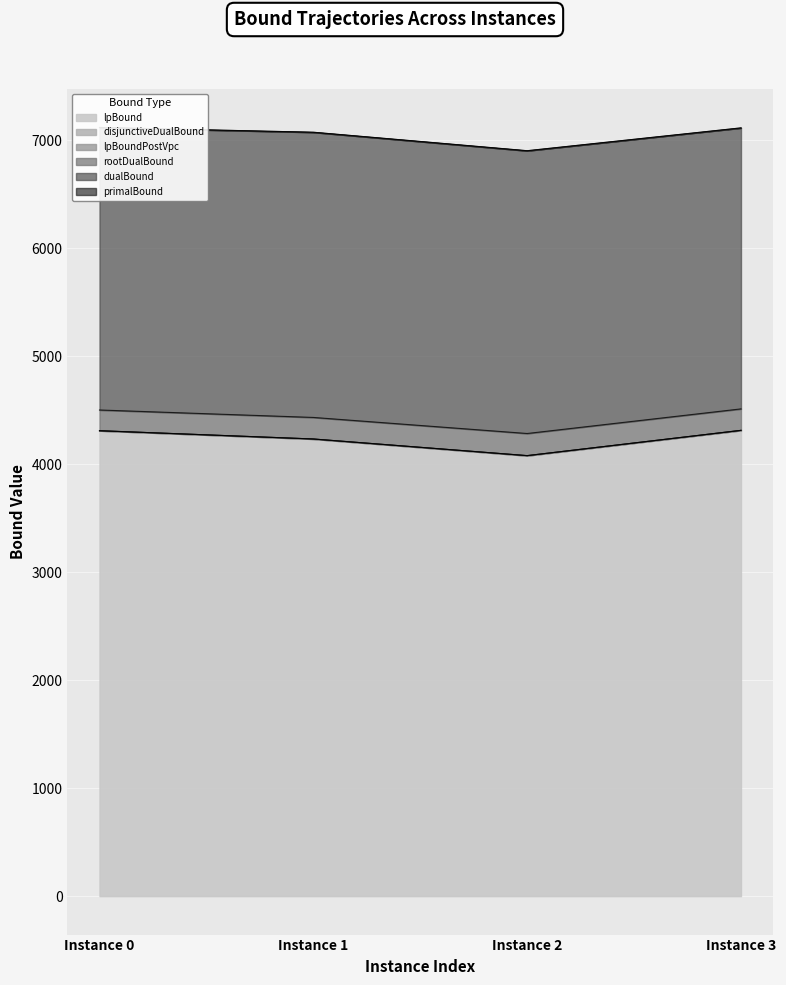

At which category does dualBound reach its first local valley?

Instance 2